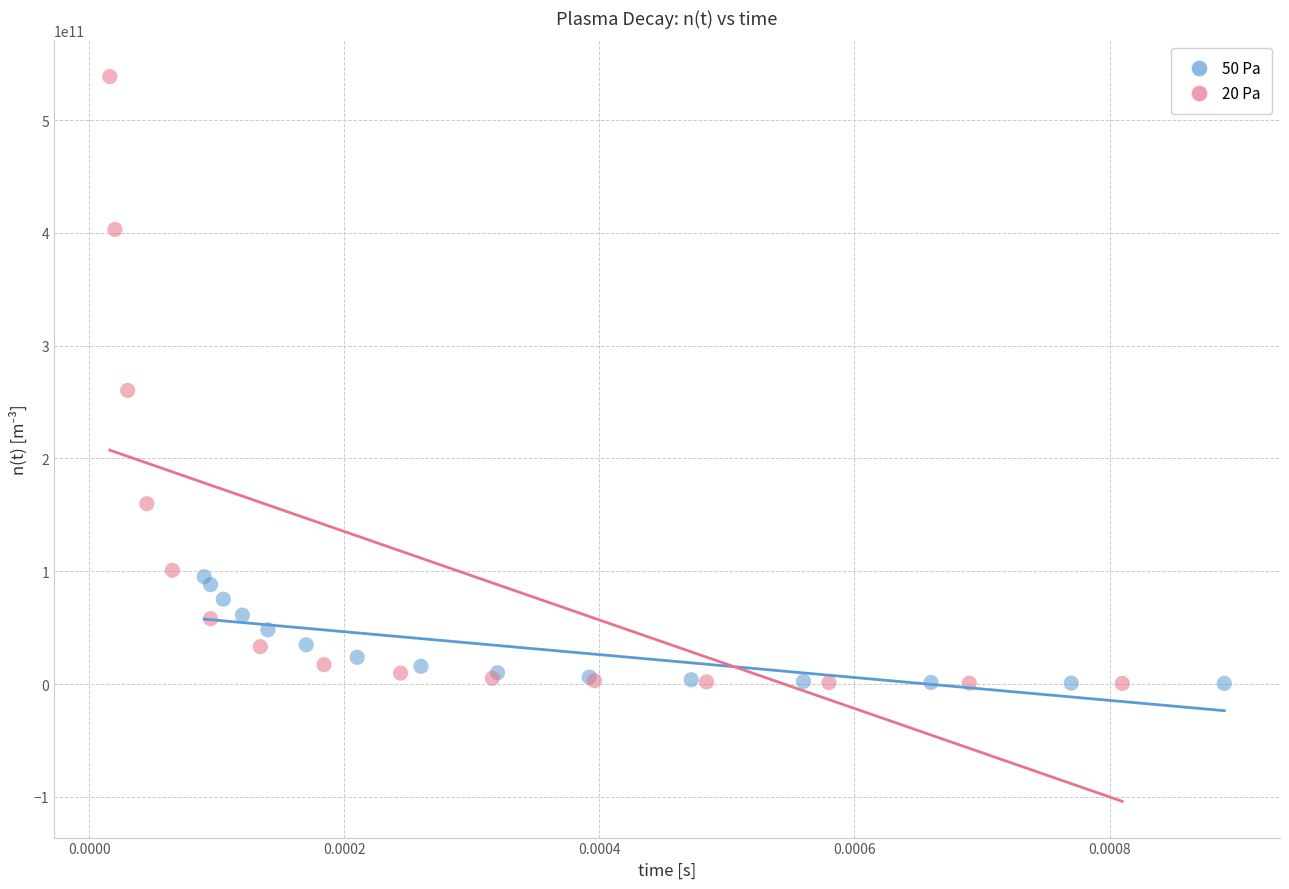

Which series contains the highest Y value?

20 Pa